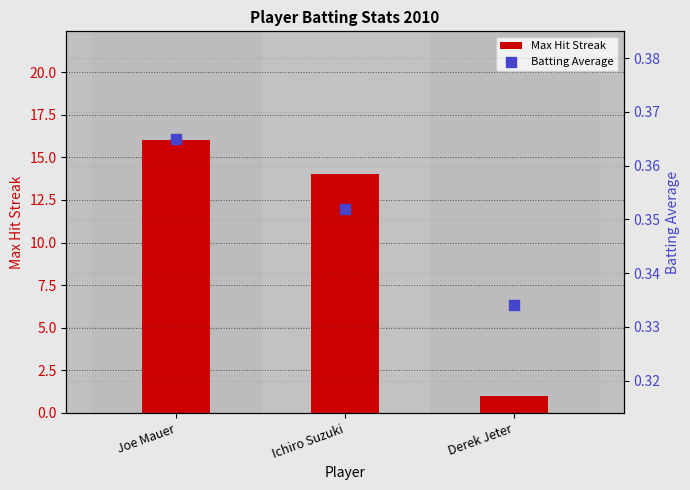

What are all the series names shown in the legend?

Max Hit Streak, Batting Average